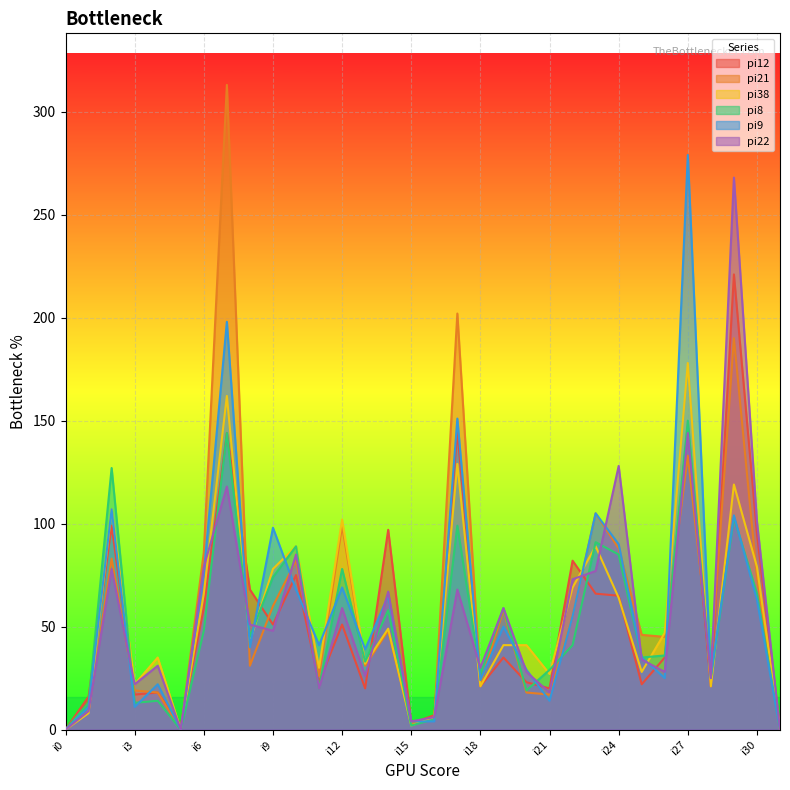

True or false: pi22 has a value of 34 at i25.

True